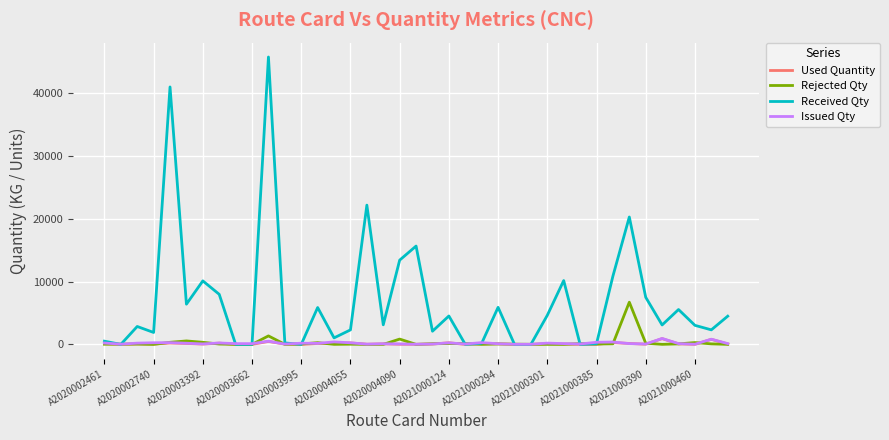

Which series has the widest spread of values?

Received Qty